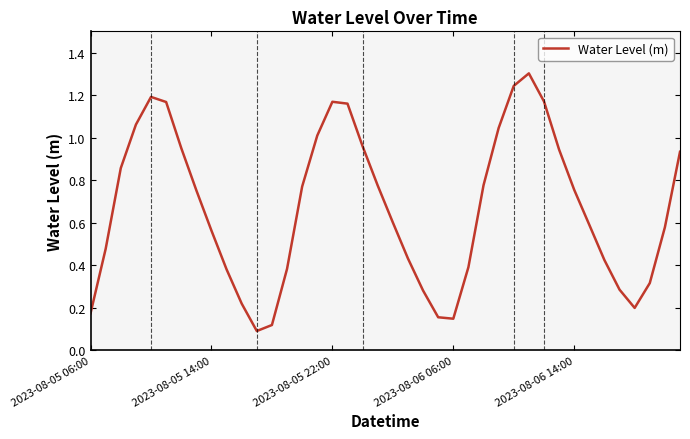

What is the greatest value displayed?

1.3